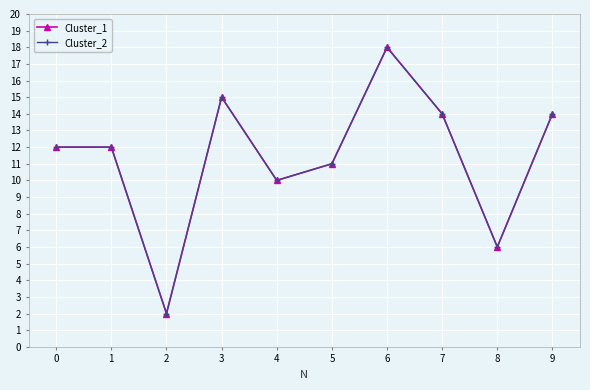

Is this an area chart (filled region under the line)?

No